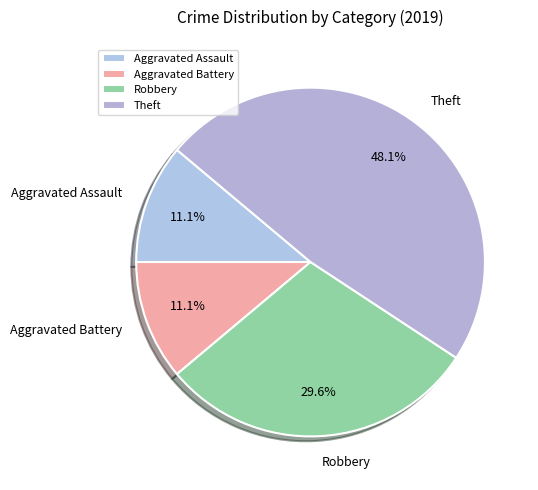

Is it true that Aggravated Assault is 19% of the pie?

False